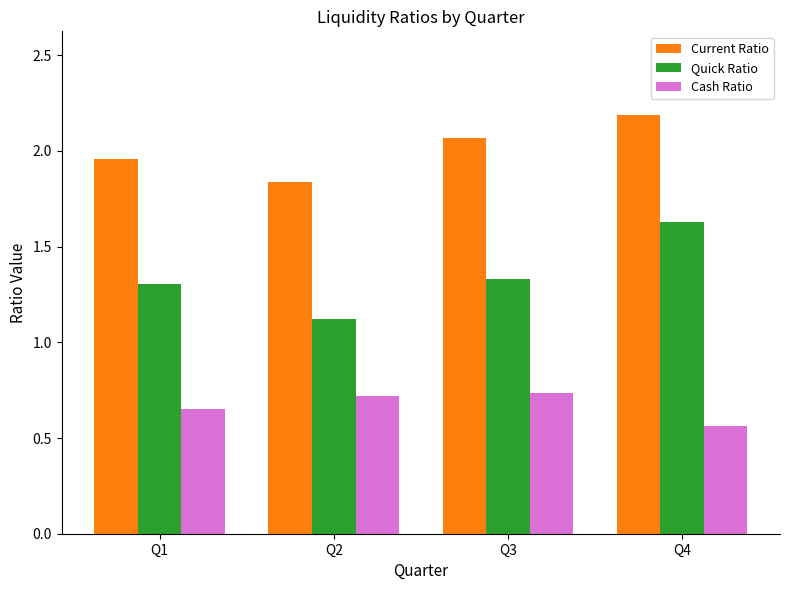

The value of Quick Ratio at Q2 is 1.1. True or false?

True